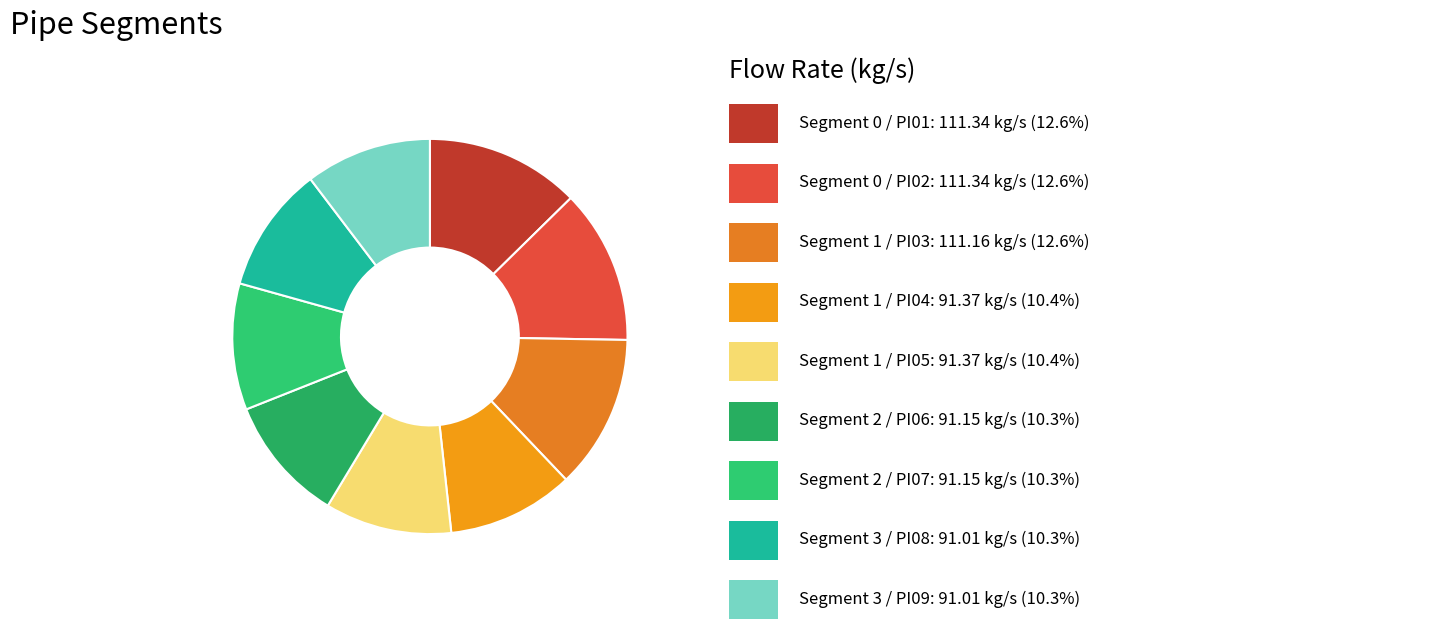

How many segments does this pie chart have?

9